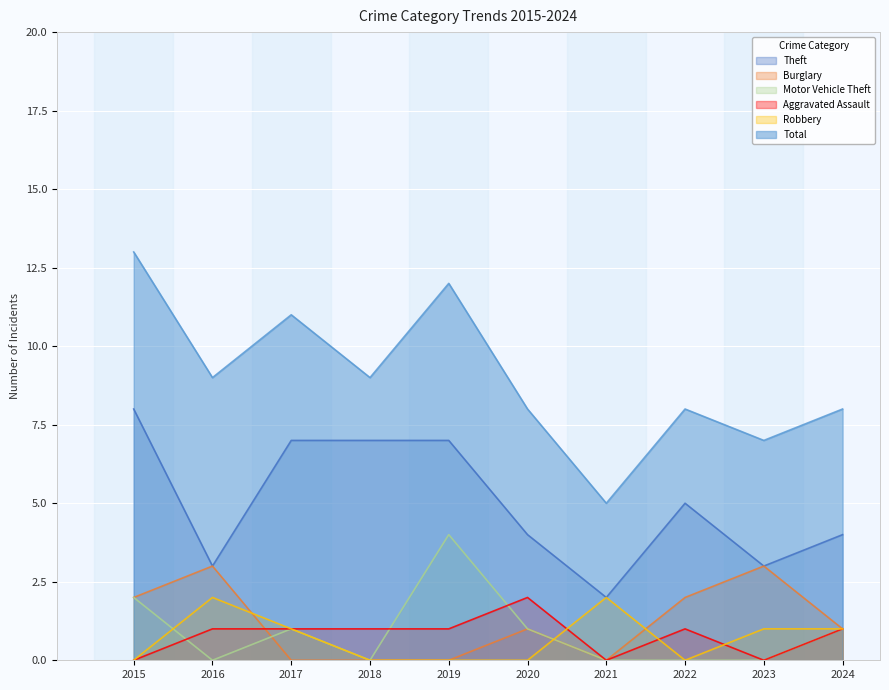

Where is the first local maximum for Theft?

2022